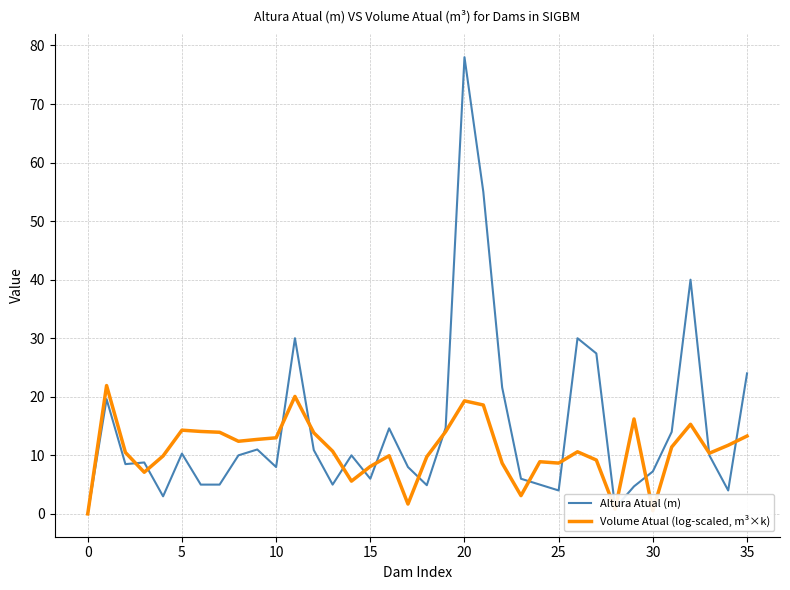

What is the highest value of the Volume Atual (log-scaled, m³×k) series?

21.9